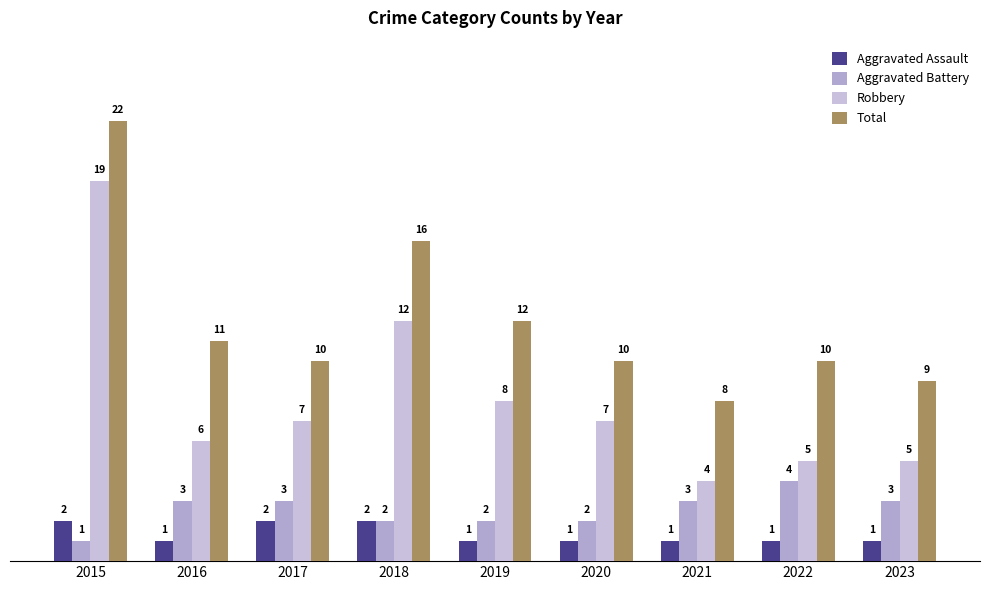

What is the sum of all Total values?

108